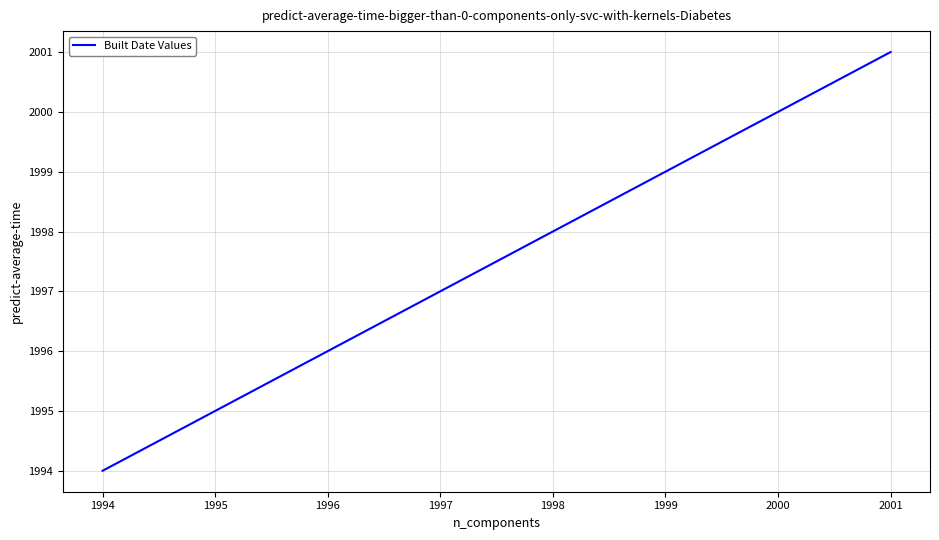

What is the maximum value shown in the chart?

2001